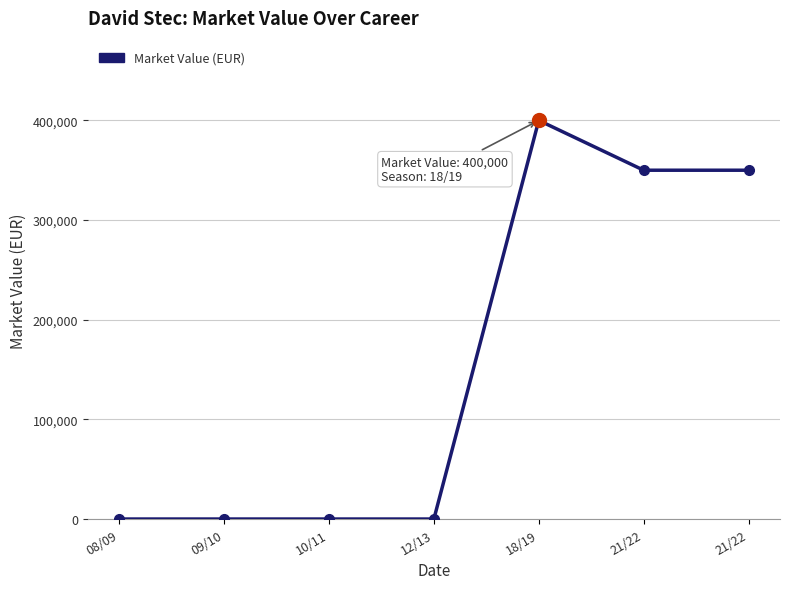

Count the number of categories in the chart.

7